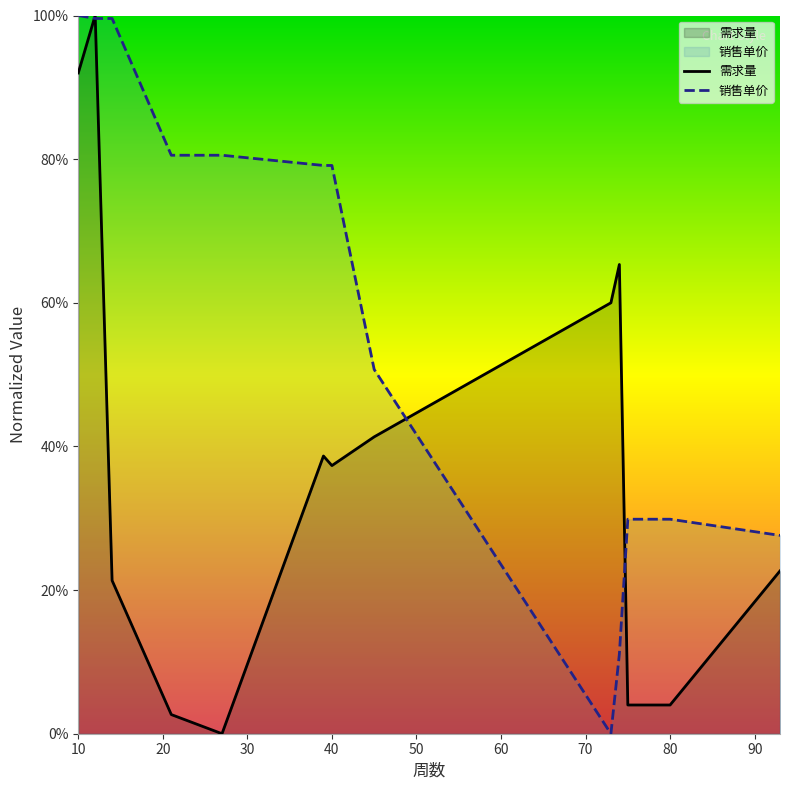

What is the highest value of the 销售单价 series?

100.0